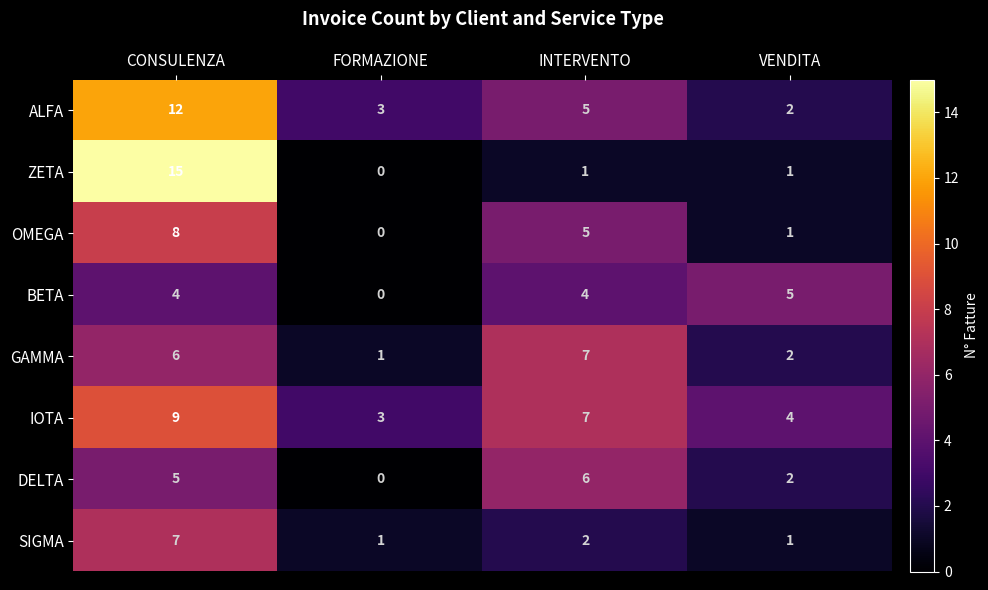

Which series has the widest spread of values?

ZETA